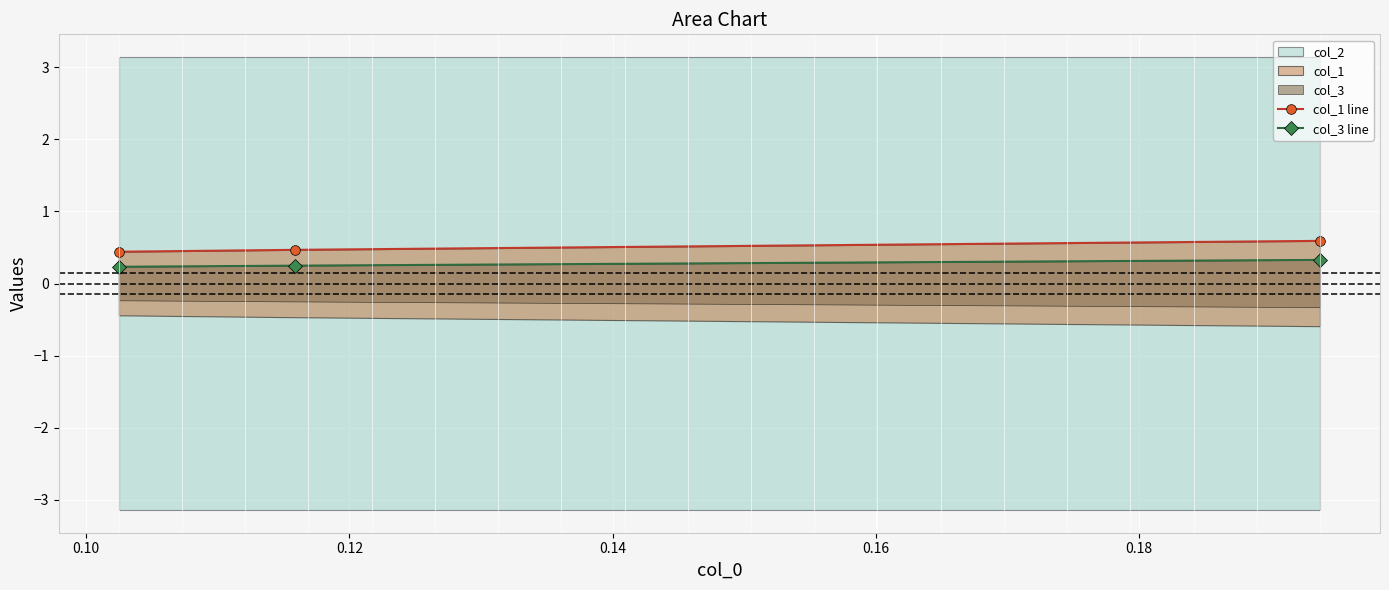

At which category does the chart reach its peak across all series?

0.12